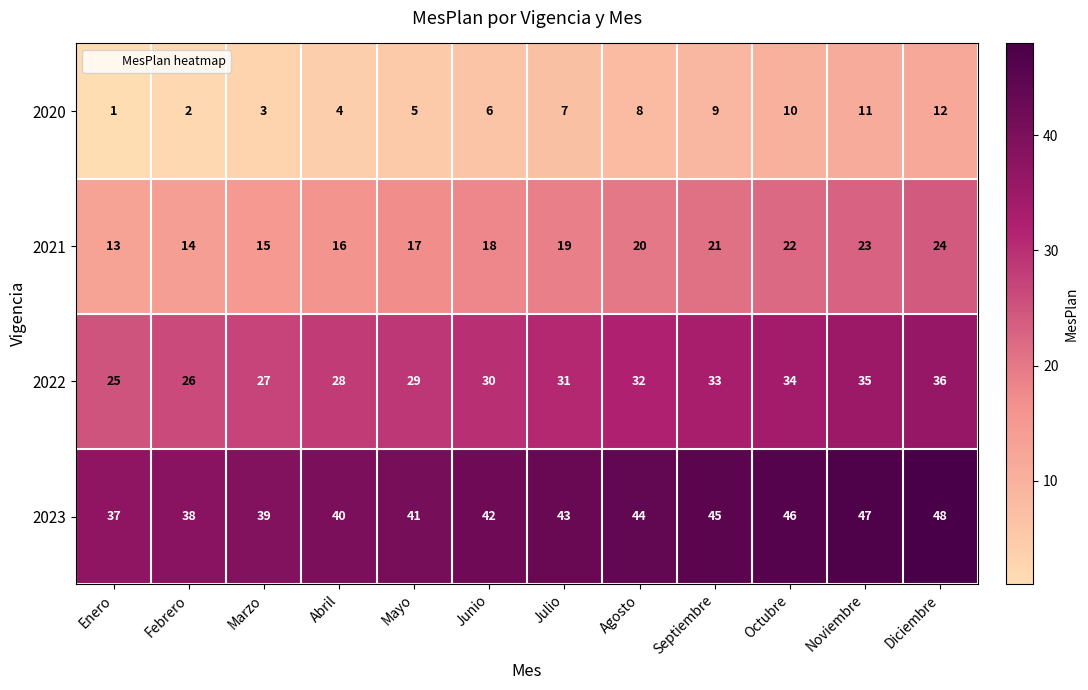

At which category is the sum across all series the highest?

Diciembre